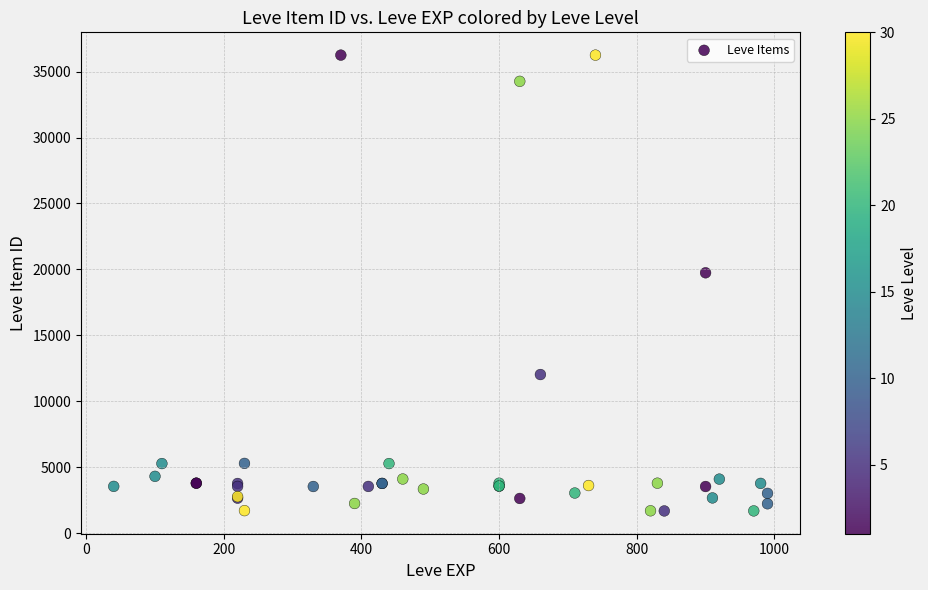

What Y value in the scatter plot is closest to 18967?

19744